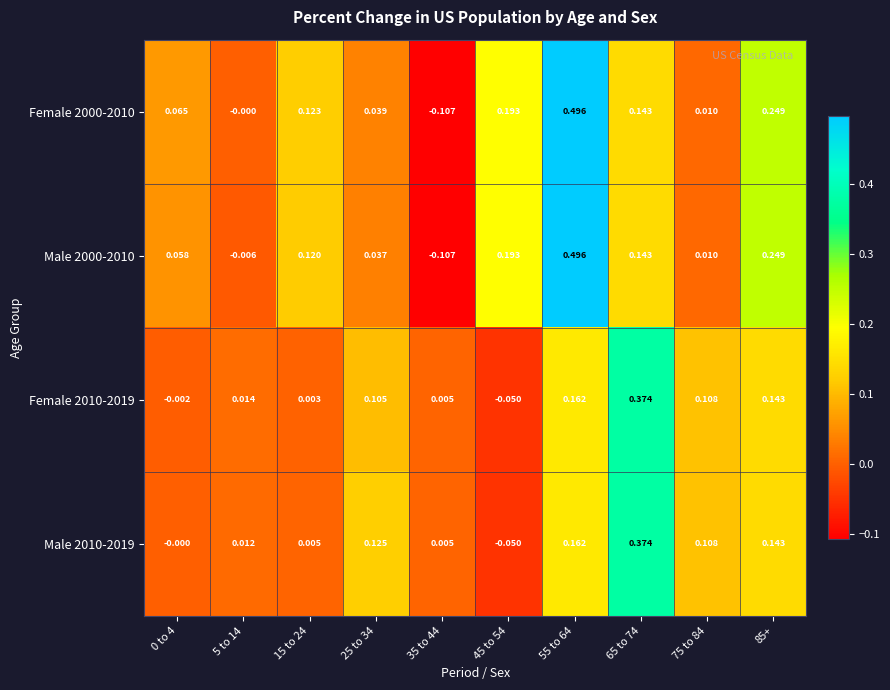

Is the value of Female 2000-2010 at 5 to 14 greater than the value of Male 2000-2010 at 75 to 84?

No